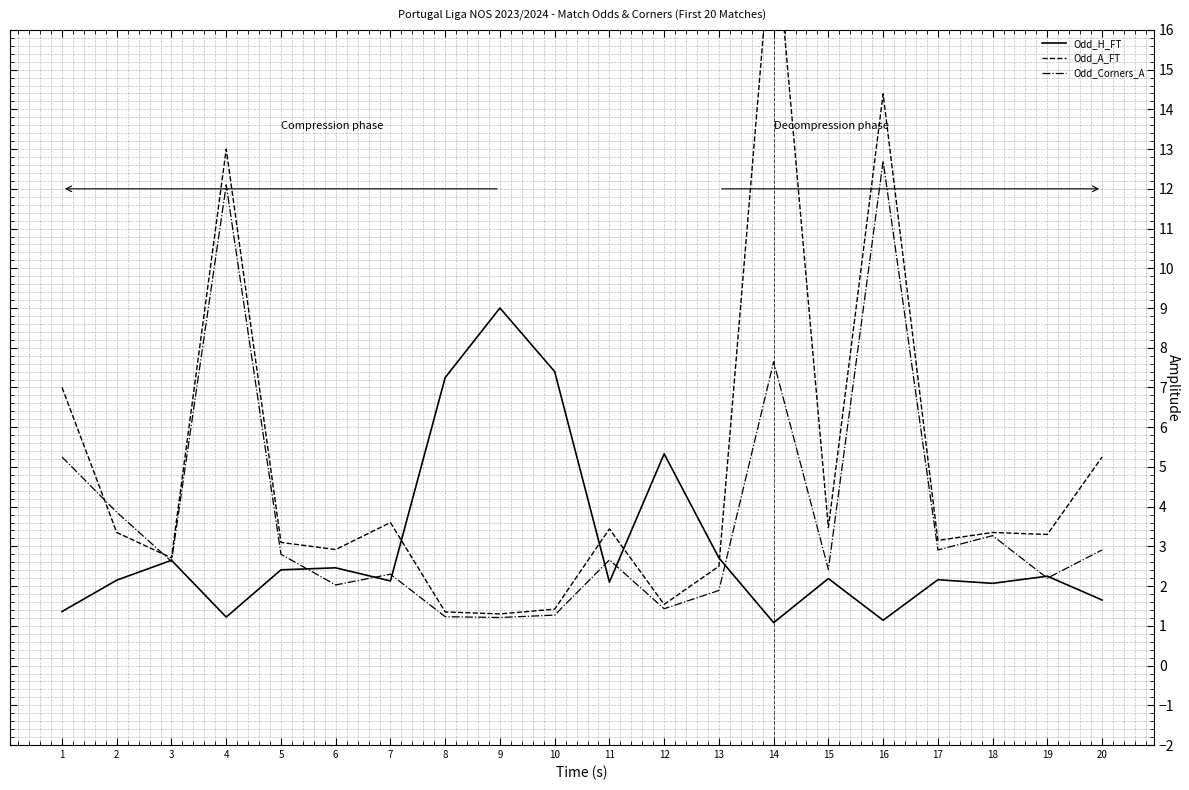

How many lines are shown in the chart?

3